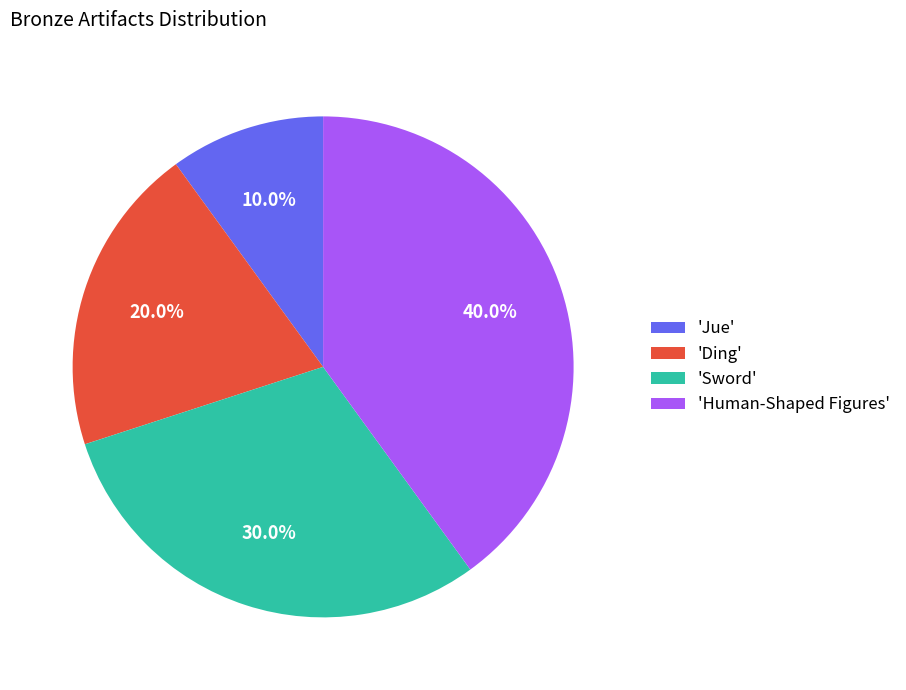

Does any single category account for the majority?

No